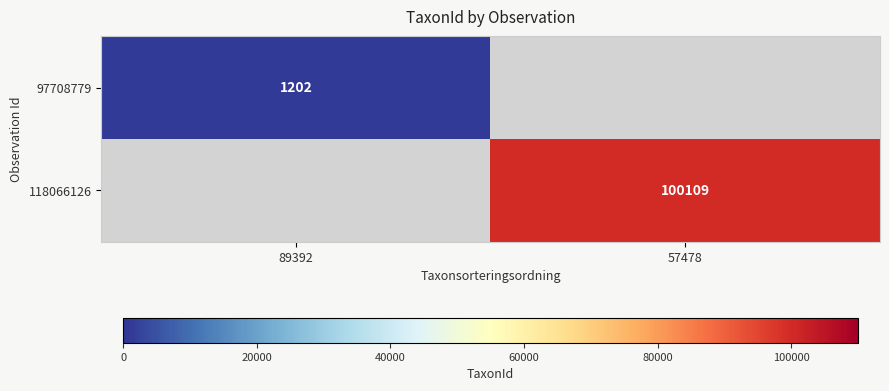

Is it true that 97708779 equals 1749 at 89392?

False